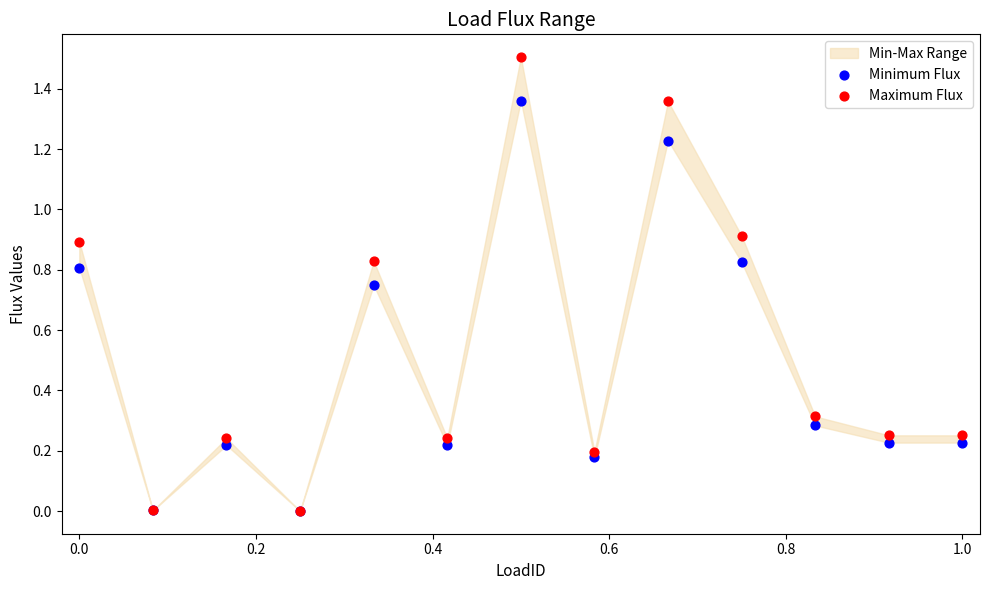

Which series has the largest Y range (max minus min)?

Maximum Flux